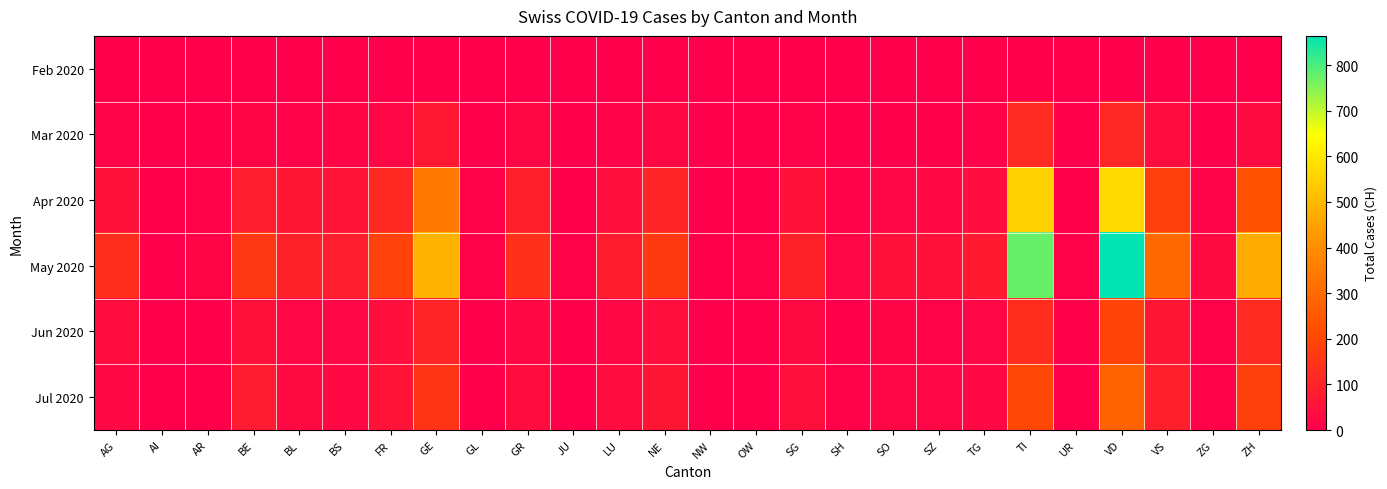

How many distinct data groups are displayed?

6